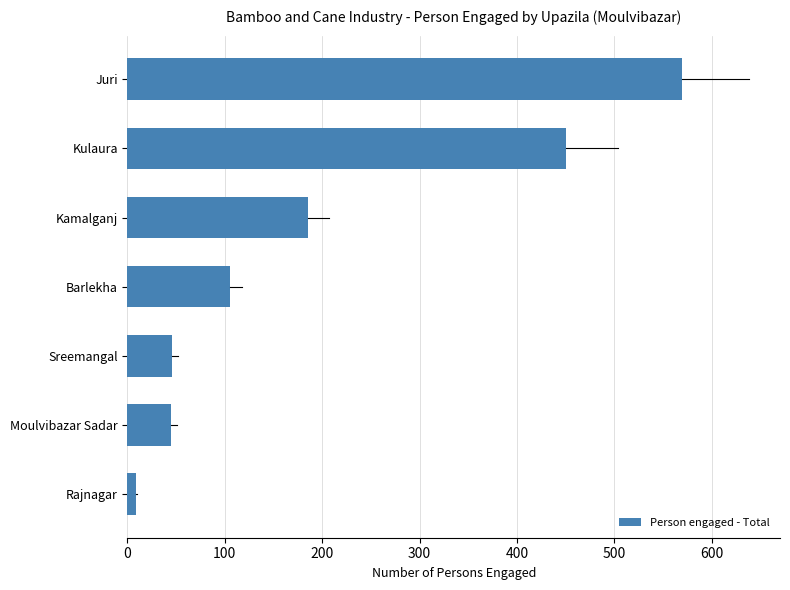

What is the label of the 3rd bar from the top?

Kamalganj